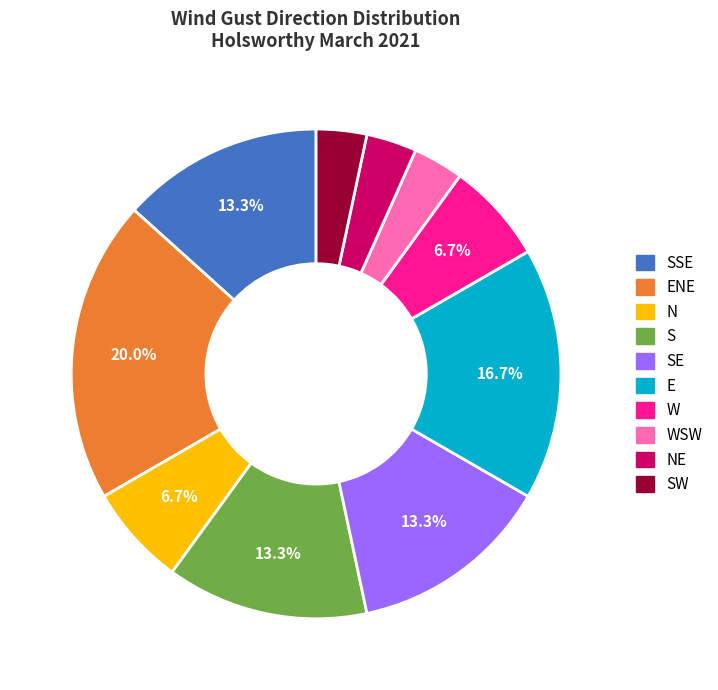

Does any single category account for the majority?

No